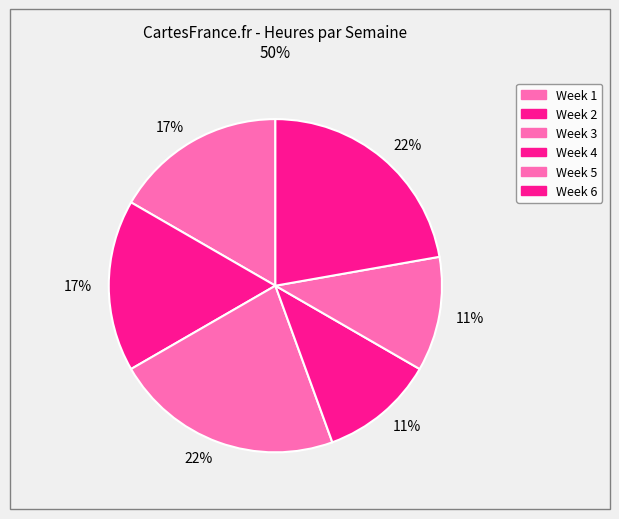

How many slices are in this pie chart?

6